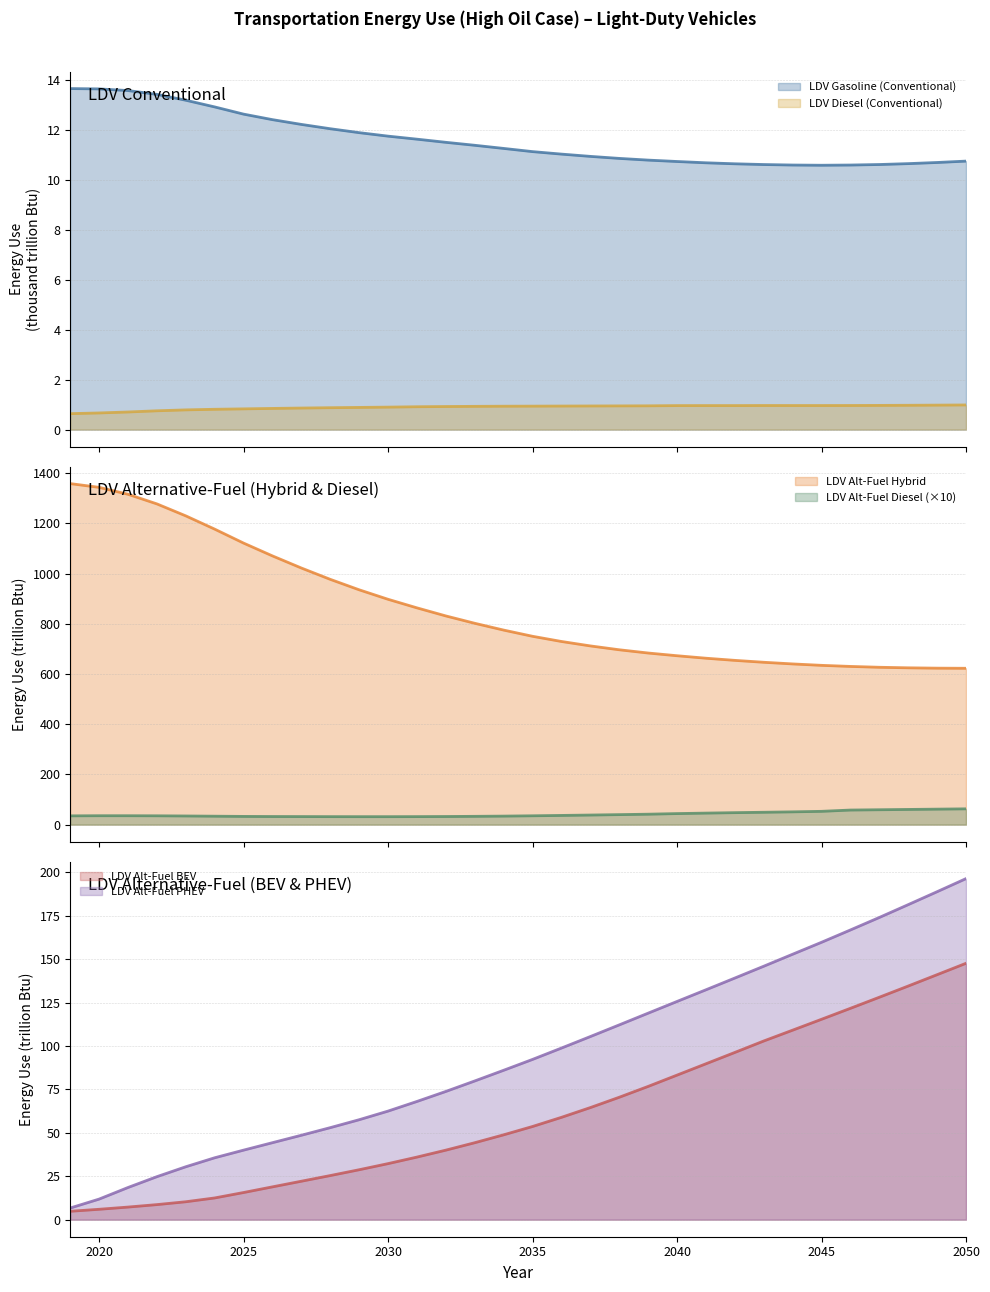

Reading left to right, transcribe all the data shown in this chart.

LDV Gasoline (Conventional): 13.6	13.6	13.6	13.4	13.2	12.9	12.6	12.4	12.2	12.0	11.9	11.7	11.6	11.5	11.4	11.3	11.1	11.0	10.9	10.9	10.8	10.7	10.7	10.6	10.6	10.6	10.6	10.6	10.6	10.6	10.7	10.7
LDV Diesel (Conventional): 0.6	0.7	0.7	0.8	0.8	0.8	0.8	0.8	0.9	0.9	0.9	0.9	0.9	0.9	0.9	0.9	0.9	0.9	0.9	0.9	1.0	1.0	1.0	1.0	1.0	1.0	1.0	1.0	1.0	1.0	1.0	1.0
LDV Alt-Fuel Gasoline Hybrid: 1358.2	1343.3	1315.8	1277.4	1229.8	1177.0	1121.3	1070.3	1022.1	976.9	935.3	897.5	863.4	831.2	801.9	774.8	750.1	729.5	711.8	696.4	683.5	672.7	662.8	654.2	646.7	640.1	634.4	630.1	626.8	624.6	623.2	622.7
LDV Alt-Fuel Diesel: 35.0	35.6	35.5	35.2	34.6	33.7	32.8	32.4	32.2	31.9	31.8	31.8	32.0	32.4	33.1	34.0	35.3	36.7	38.3	39.9	41.6	44.1	46.0	47.8	49.3	51.0	53.0	58.1	59.3	60.6	61.8	63.0
LDV Alt-Fuel BEV: 4.8	6.0	7.3	8.7	10.3	12.5	15.6	18.9	22.1	25.4	28.7	32.3	36.0	40.0	44.3	48.8	53.6	58.9	64.5	70.5	76.7	83.2	89.7	96.3	102.8	109.1	115.3	121.7	128.0	134.5	141.0	147.6
LDV Alt-Fuel PHEV: 6.7	11.8	18.5	24.7	30.5	35.6	40.0	44.3	48.6	53.0	57.5	62.5	68.0	73.8	79.8	86.0	92.2	98.8	105.4	112.1	118.9	125.6	132.3	139.1	145.9	152.8	159.7	166.8	174.0	181.3	188.8	196.3